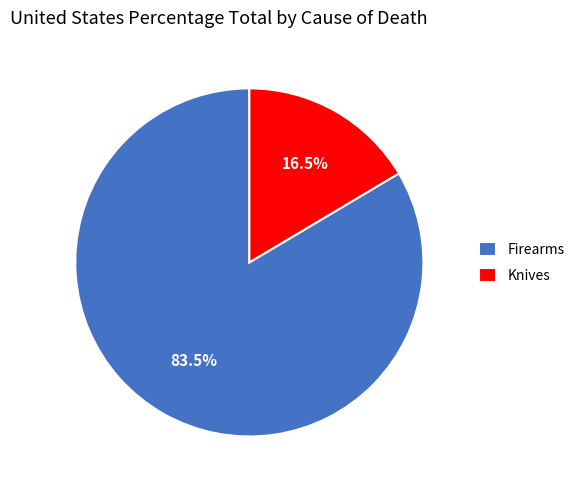

Is it true that Knives is 28% of the pie?

False